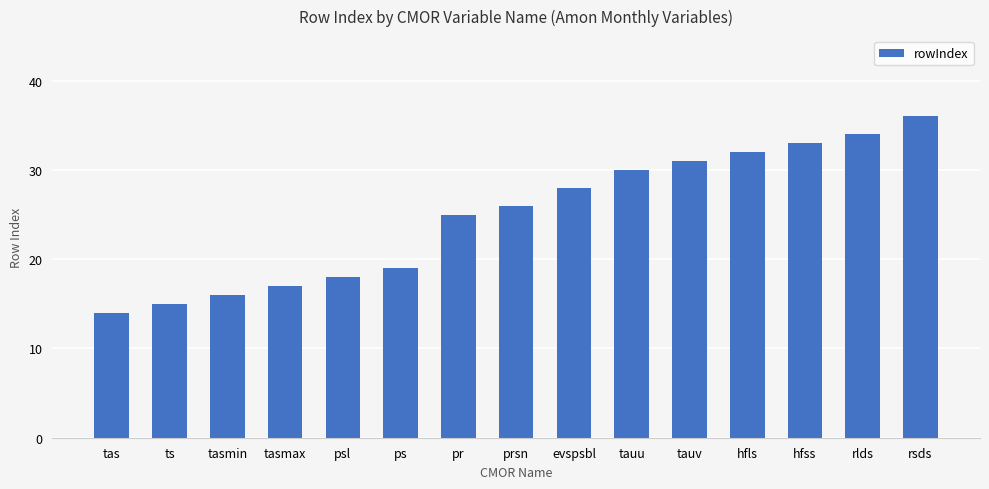

What is the change in value from tasmin to psl?

+2